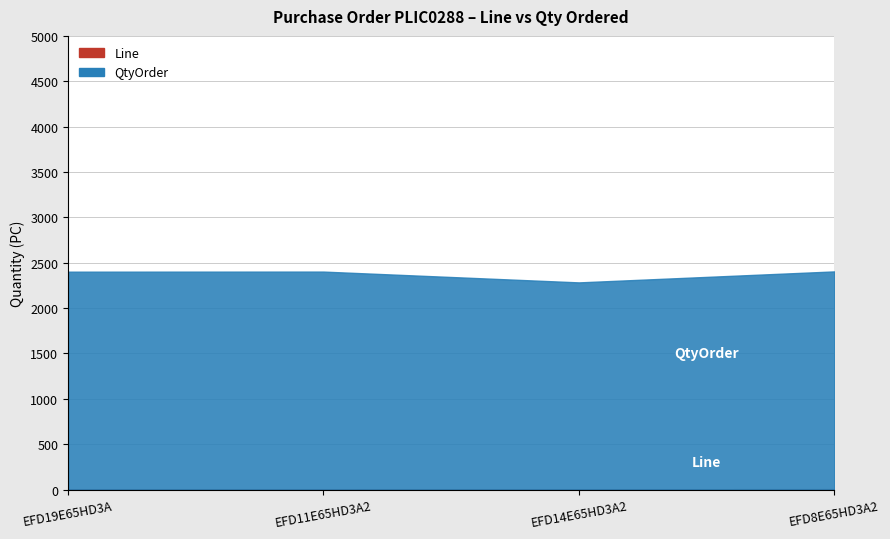

Reading left to right, transcribe all the data shown in this chart.

Line: 1	2	3	4
QtyOrder: 2400	2400	2280	2400